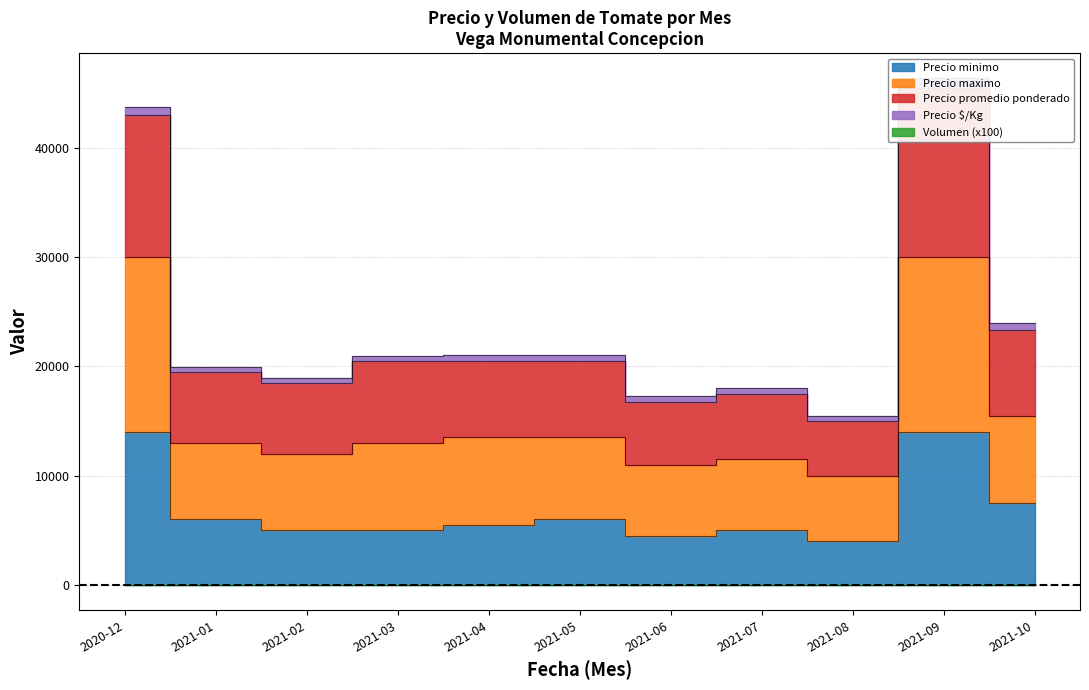

True or false: Volumen (x100) and Precio maximo cross at least once.

False